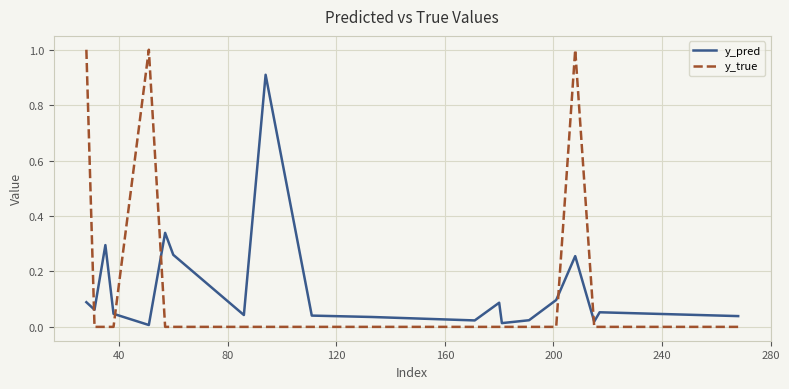

Which series has the widest spread of values?

y_true